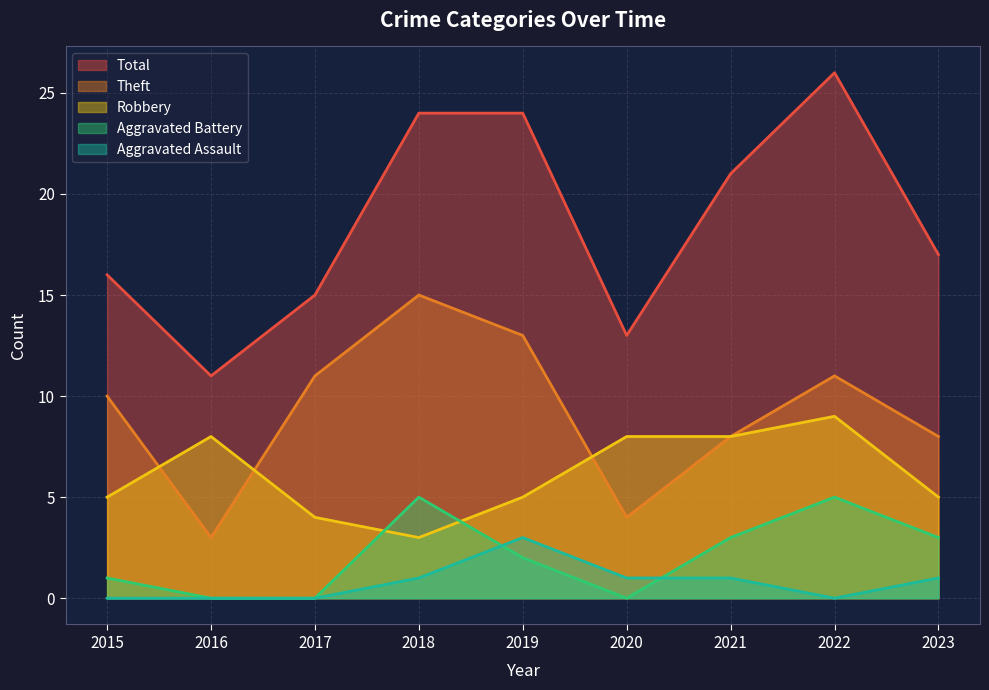

How many lines are shown in the chart?

5